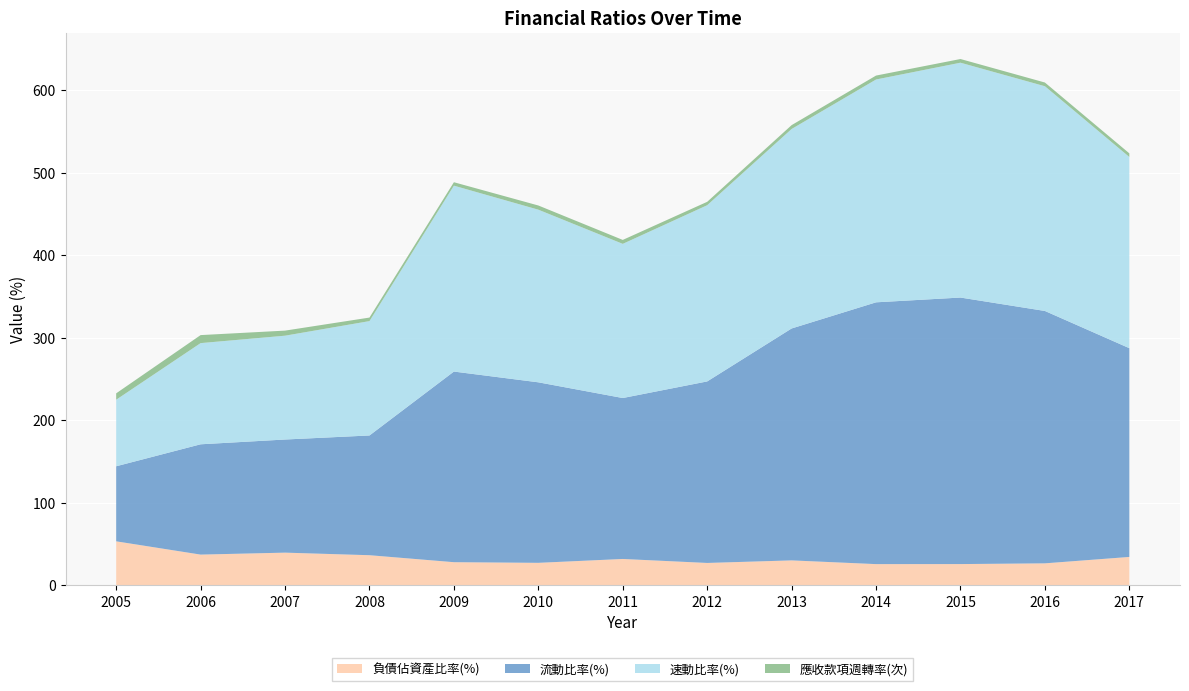

Reading left to right, extract all data points from this chart.

負債佔資產比率(%): 2005=53.2	2006=37.2	2007=39.5	2008=36.4	2009=28.0	2010=27.2	2011=31.9	2012=27.0	2013=30.1	2014=25.6	2015=25.7	2016=26.6	2017=34.3
流動比率(%): 2005=90.9	2006=133.6	2007=137.1	2008=145.1	2009=230.9	2010=218.7	2011=195.0	2012=219.9	2013=281.0	2014=317.2	2015=322.9	2016=305.8	2017=252.9
速動比率(%): 2005=80.6	2006=122.6	2007=125.8	2008=138.6	2009=225.2	2010=209.2	2011=186.8	2012=213.5	2013=241.7	2014=269.9	2015=284.5	2016=272.3	2017=231.7
應收款項週轉率(次): 2005=7.7	2006=9.7	2007=6.1	2008=4.3	2009=4.2	2010=5.1	2011=4.8	2012=4.1	2013=4.7	2014=4.8	2015=4.5	2016=4.5	2017=4.4